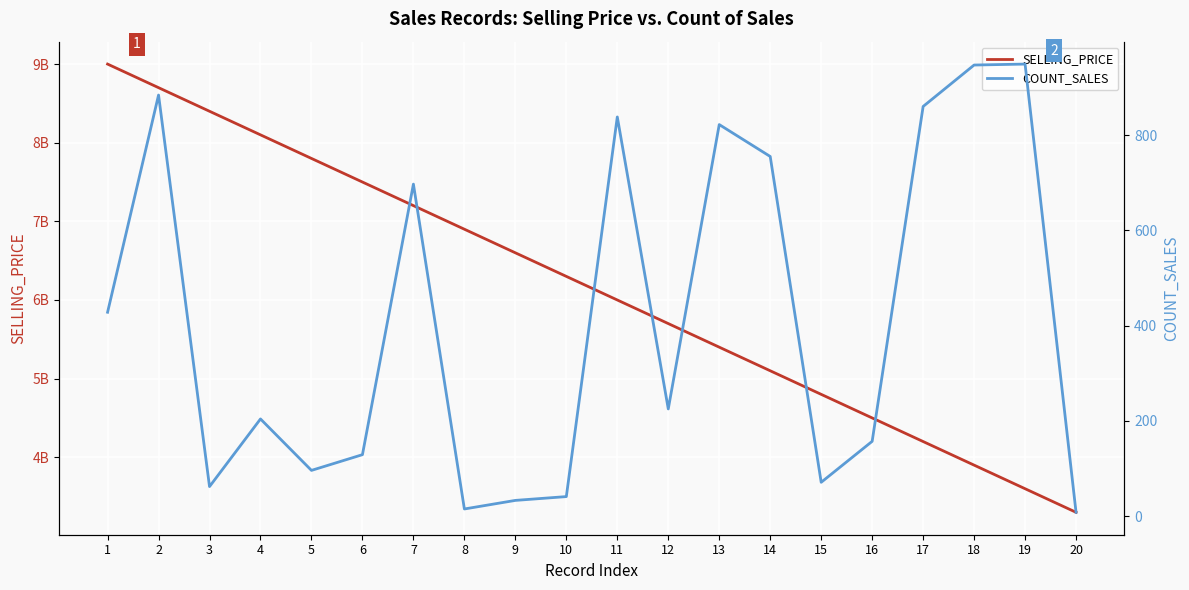

How many lines are shown in the chart?

2